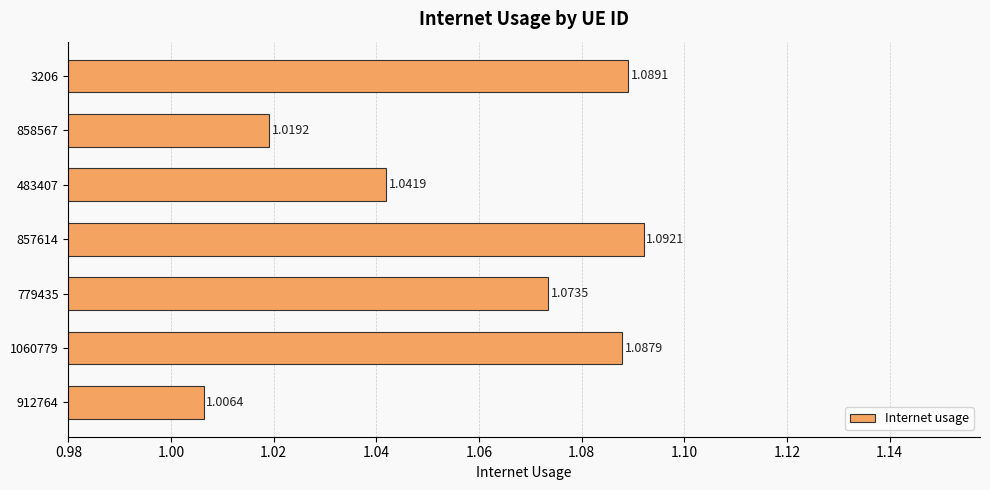

Which has a higher value, 912764 or 858567?

858567